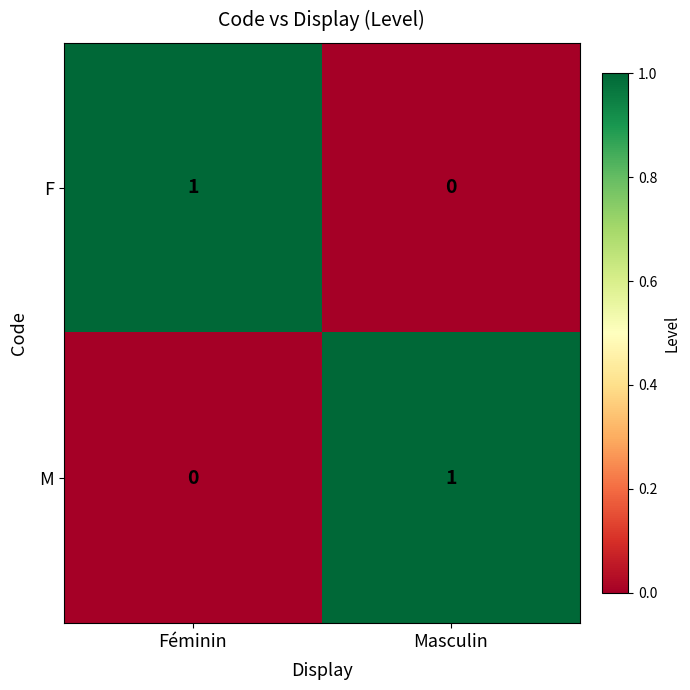

At how many categories does at least one series exceed 0?

2